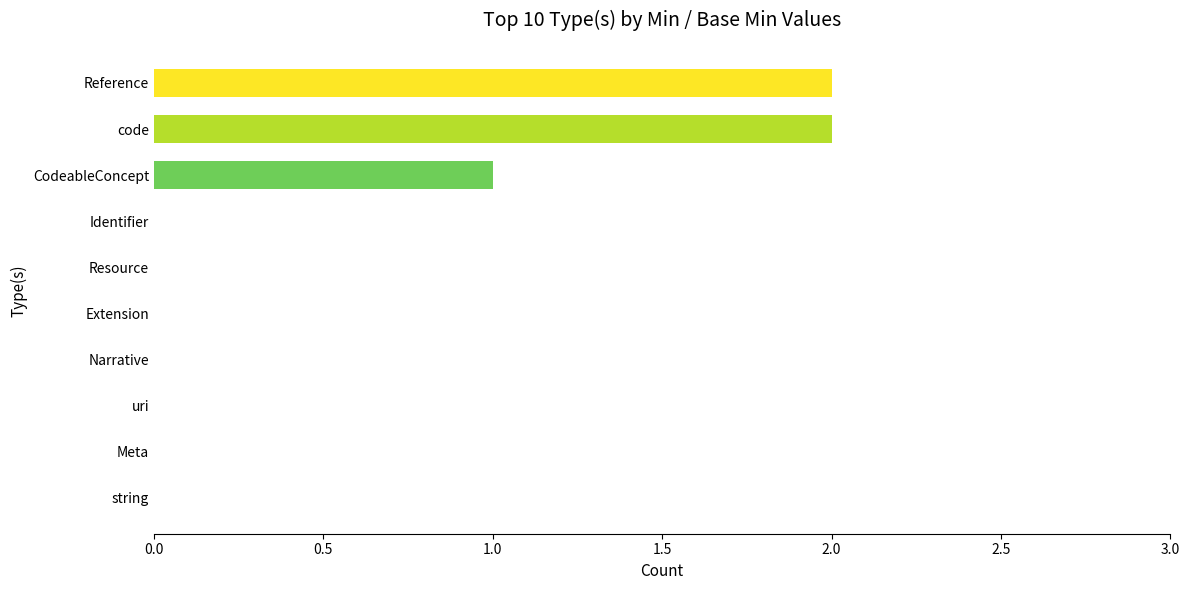

What is the sum of all values?

5